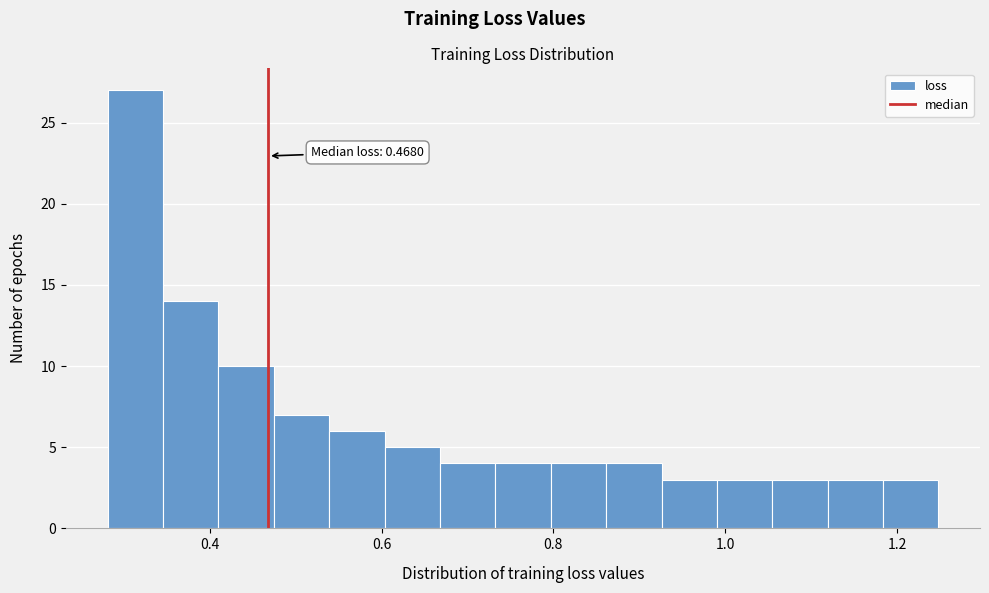

Around what value on the x-axis is the tallest bar? Give the approximate position of its centre, as read against the axis.

0.32